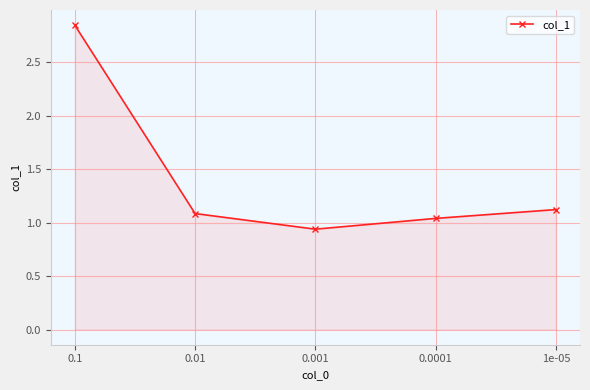

What is the label of the 2nd point from the right?

0.0001